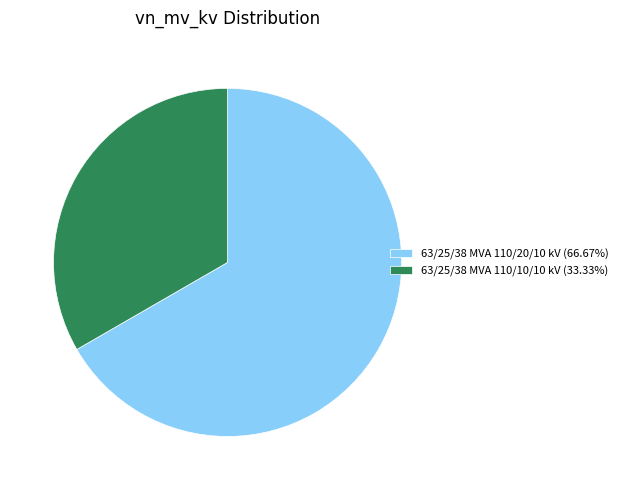

Rank the categories by value from highest to lowest.

63/25/38 MVA 110/20/10 kV, 63/25/38 MVA 110/10/10 kV